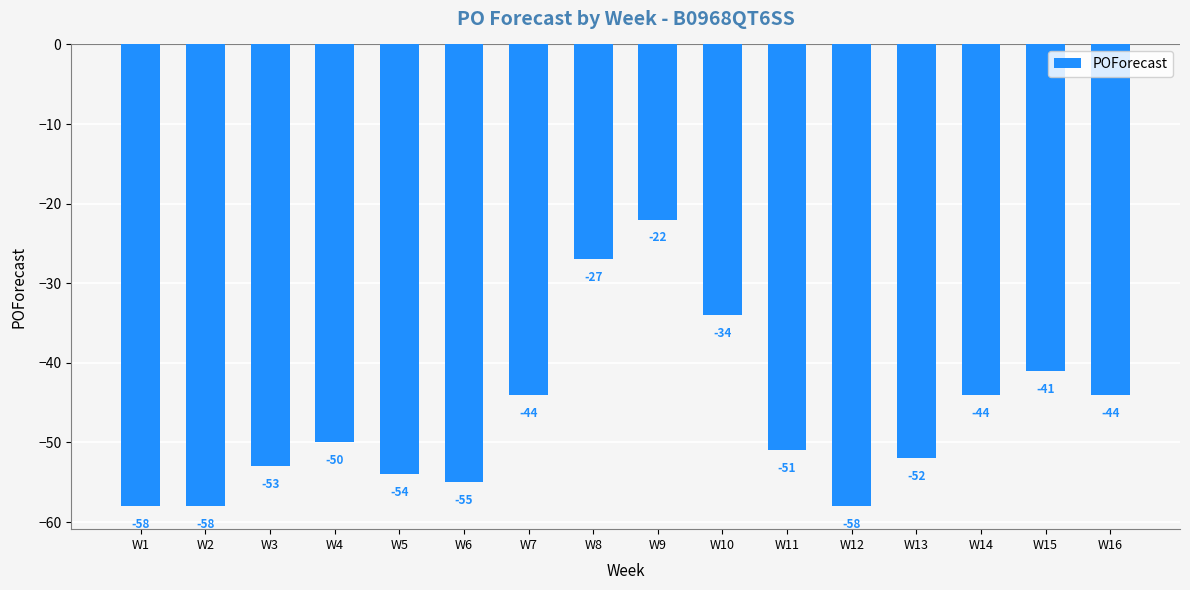

The chart shows a value of -82 at W11. True or false?

False